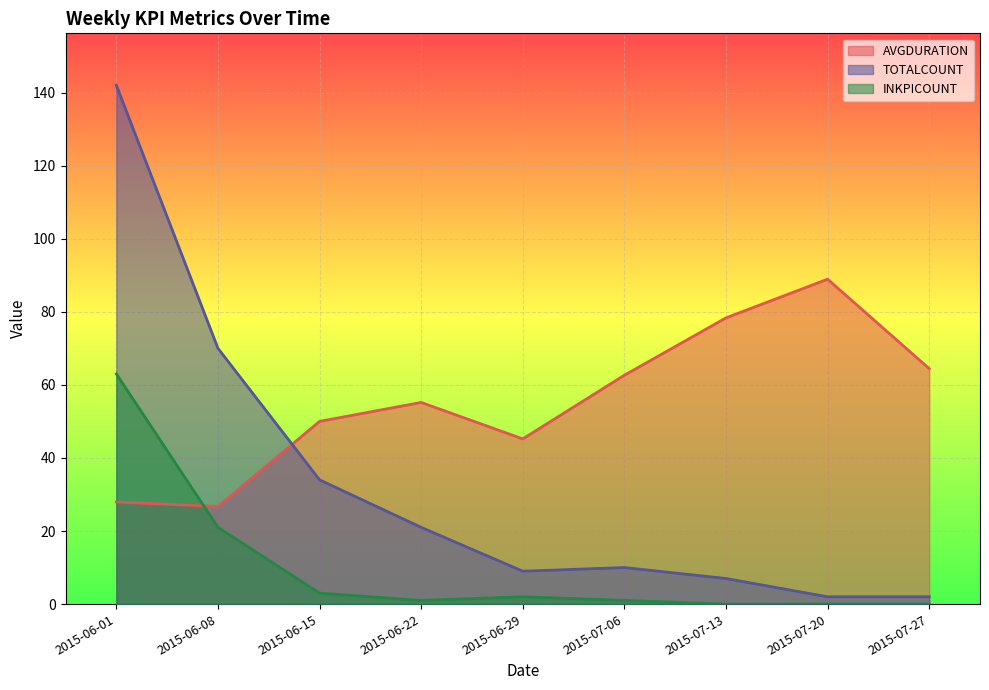

What is the difference between the second highest and minimum values in the AVGDURATION series?

51.6